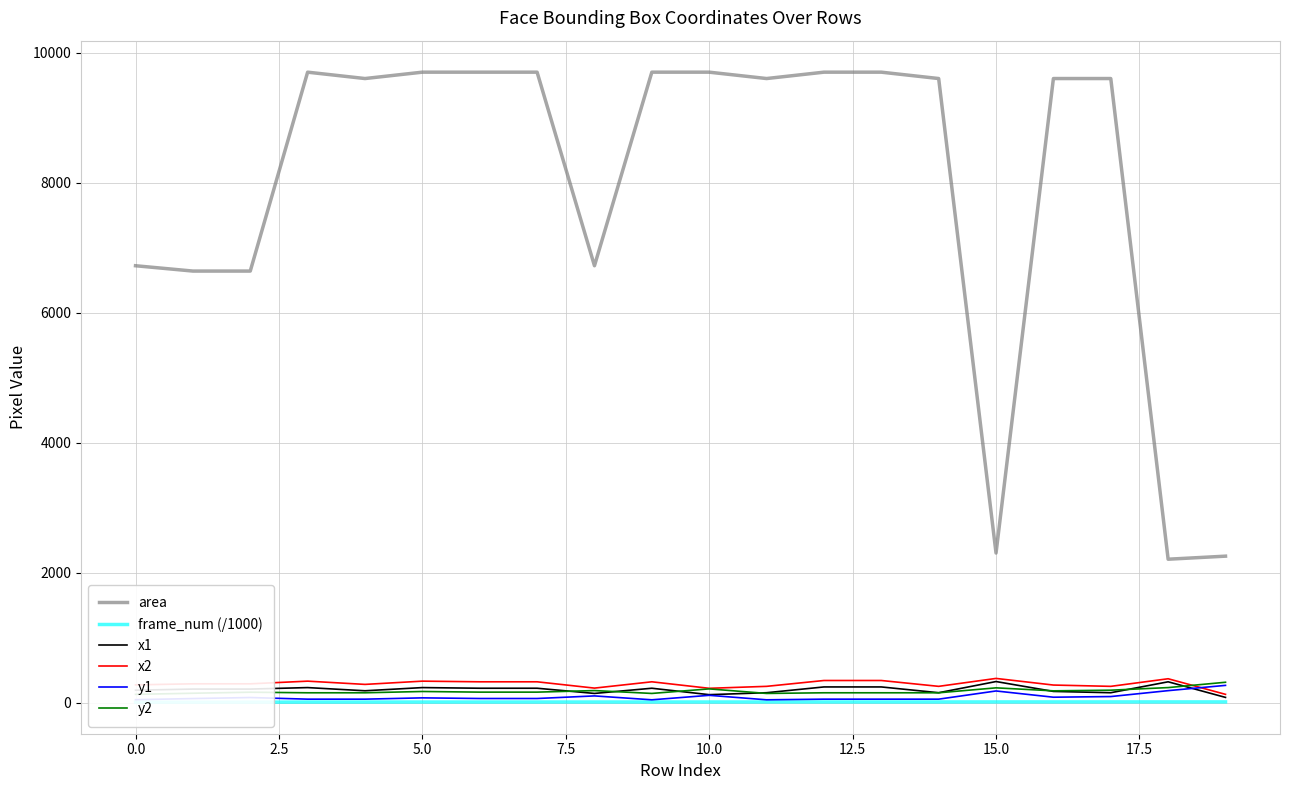

True or false: x2 and area cross at least once.

False